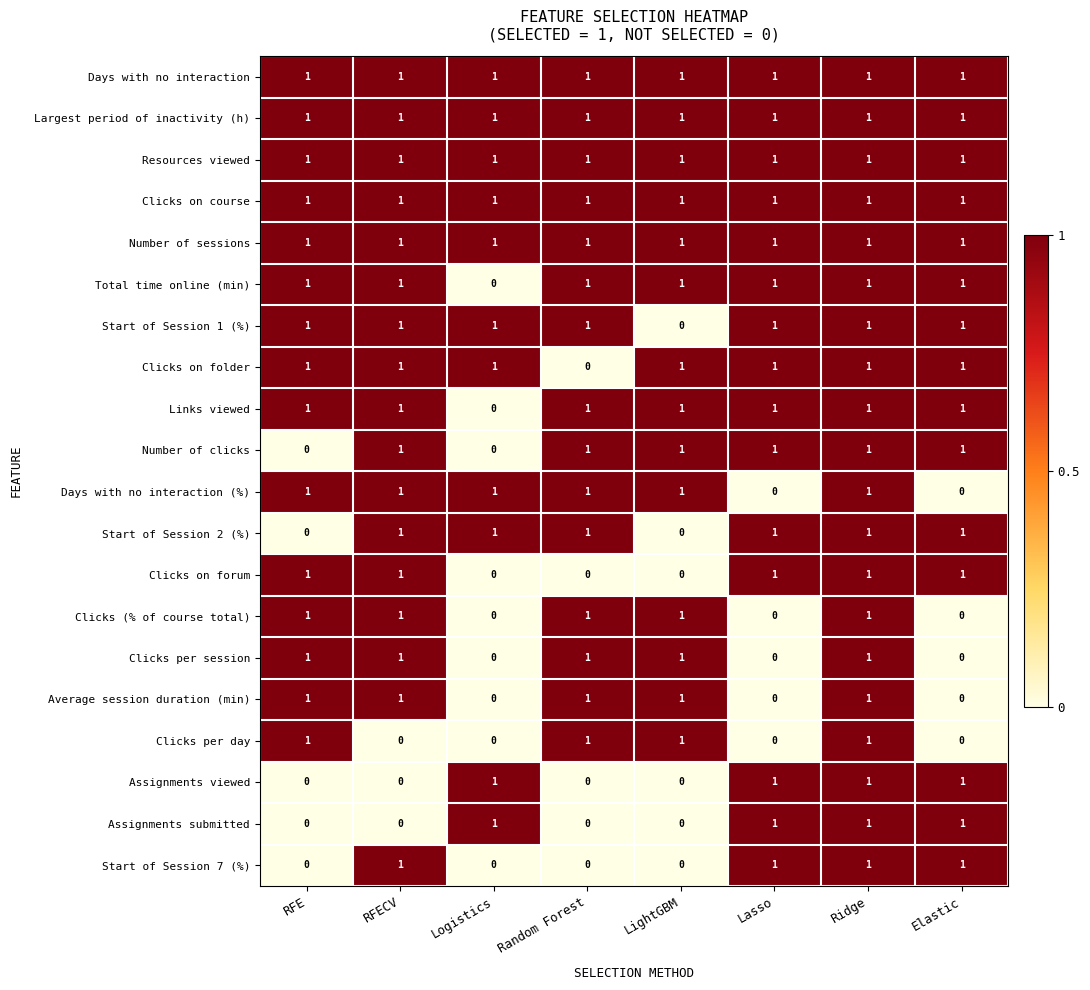

What is the total value across all series at RFECV?

17